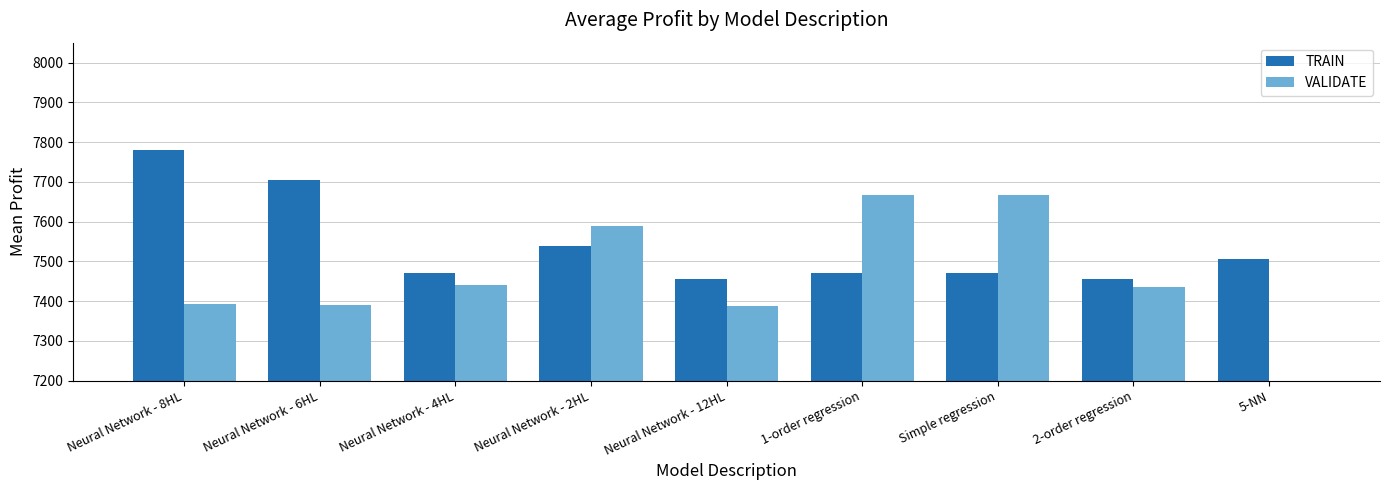

Which series has the largest total across all categories?

TRAIN